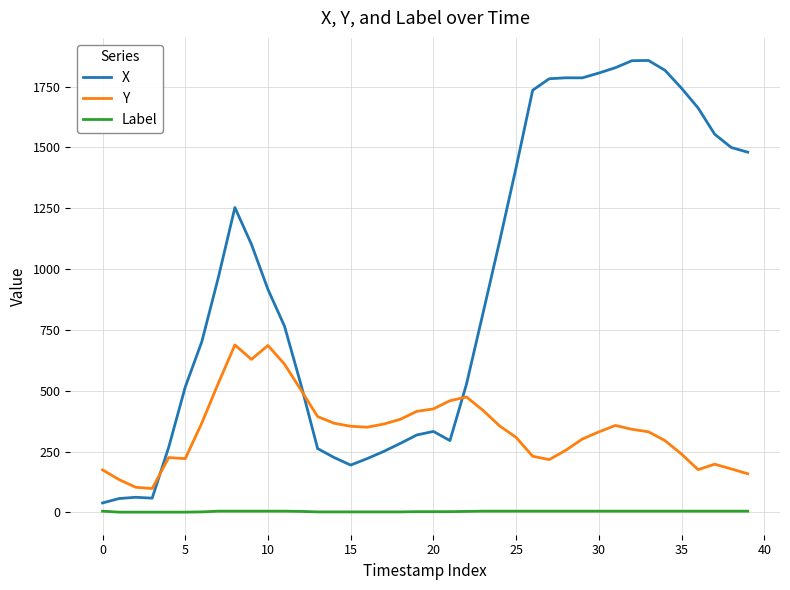

What are all the series names shown in the legend?

X, Y, Label